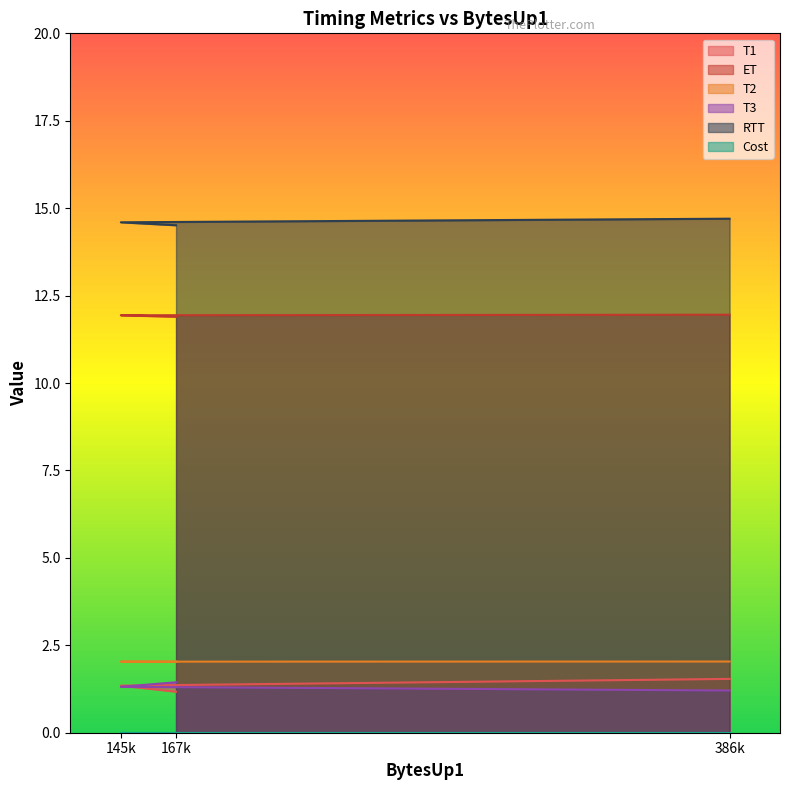

How many T1 values are between 1 and 2?

3